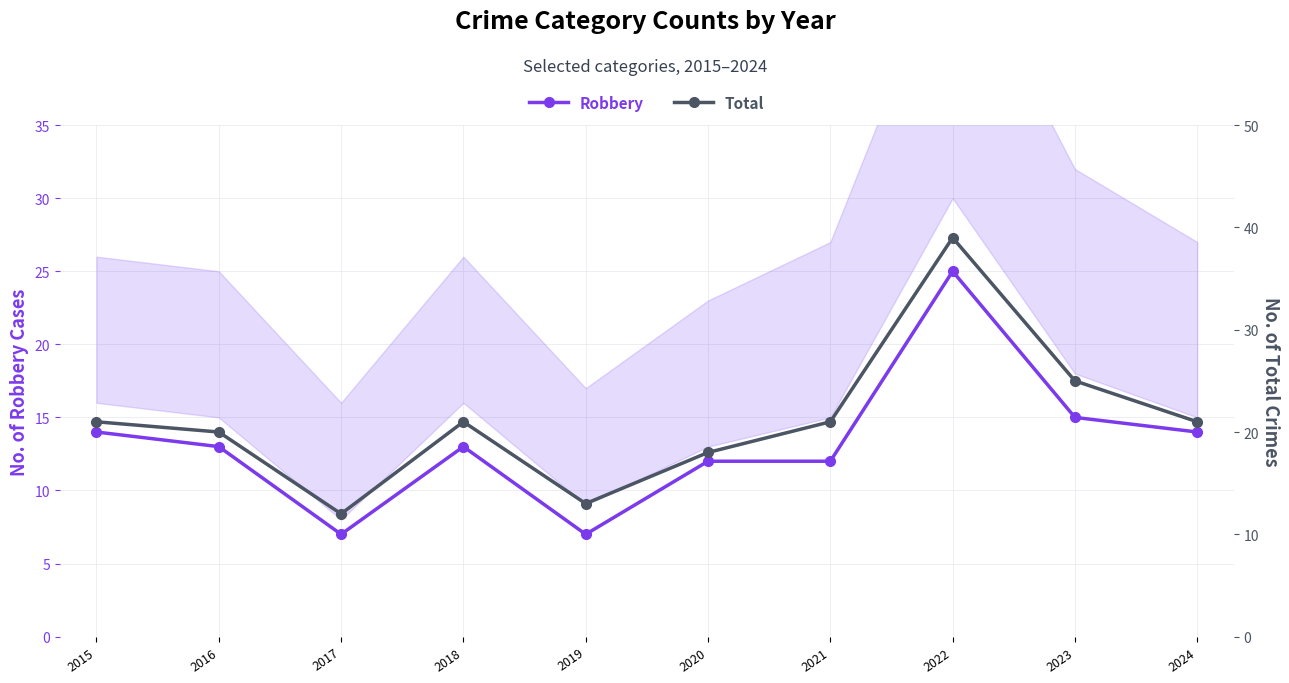

What is the minimum value shown in the chart?

7